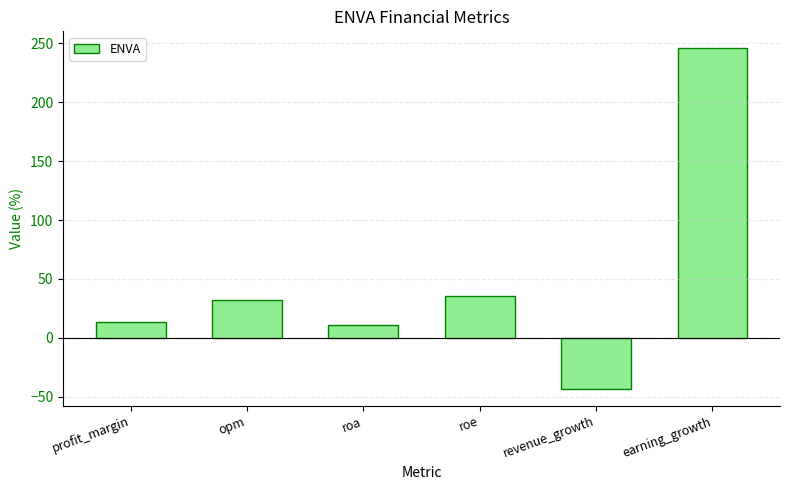

What is the minimum value shown in the chart?

-43.2